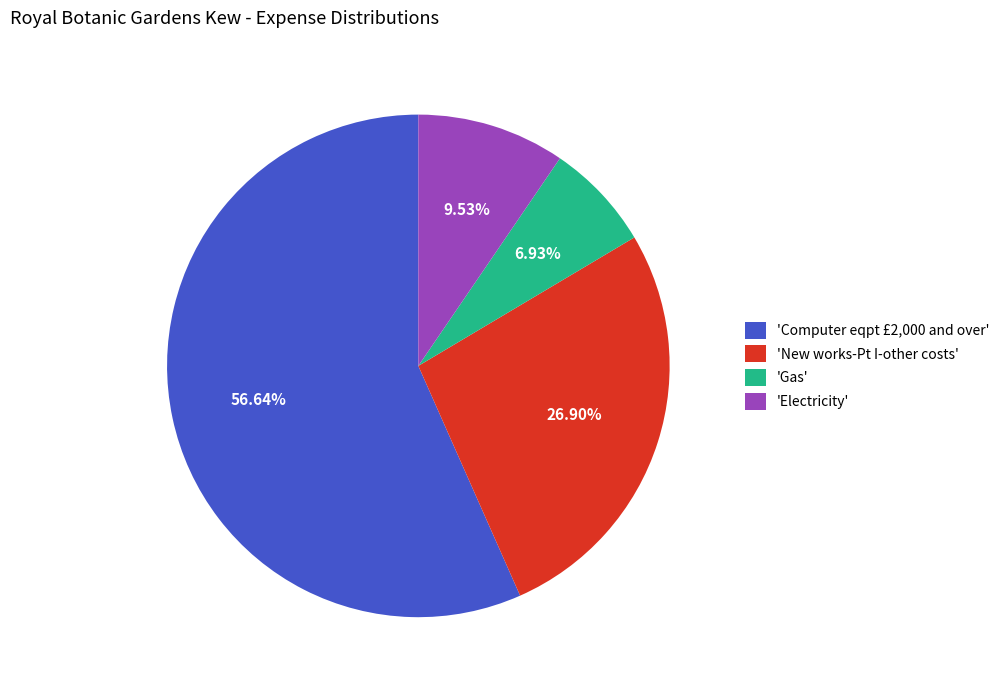

Does any single category account for the majority?

Yes